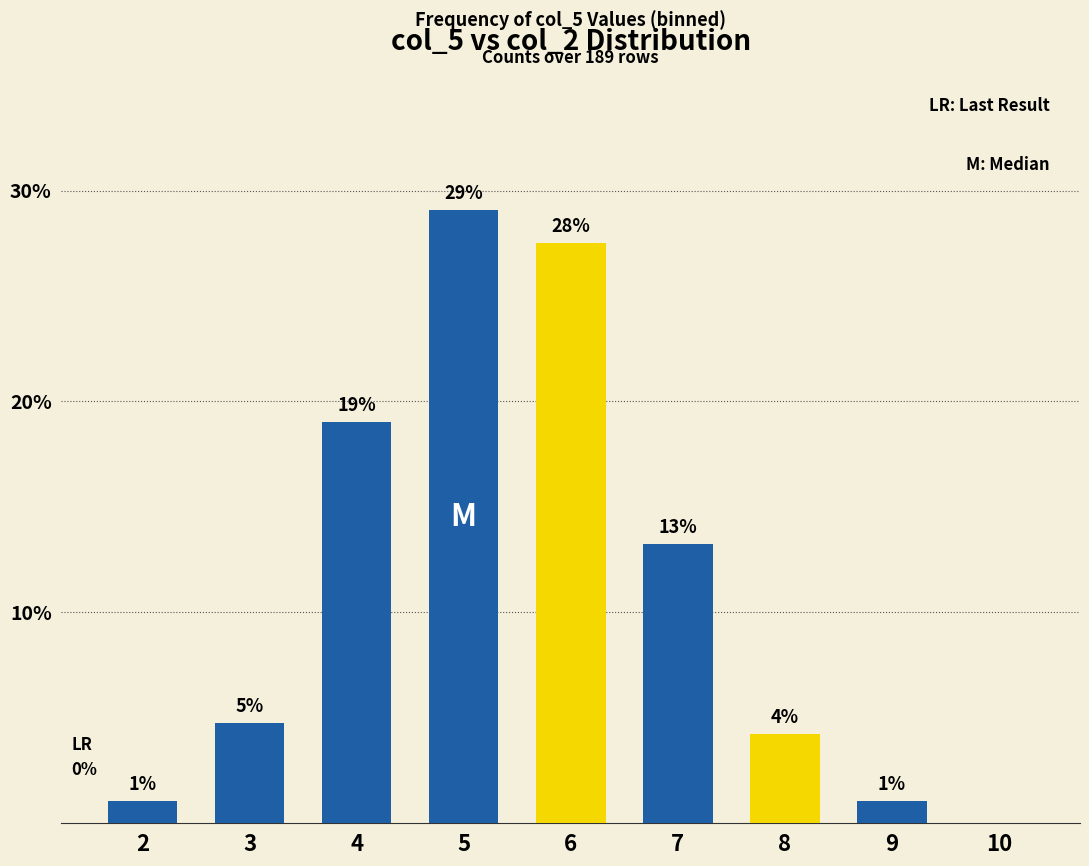

What is the ratio of the value at 2 to the value at 3?

0.2